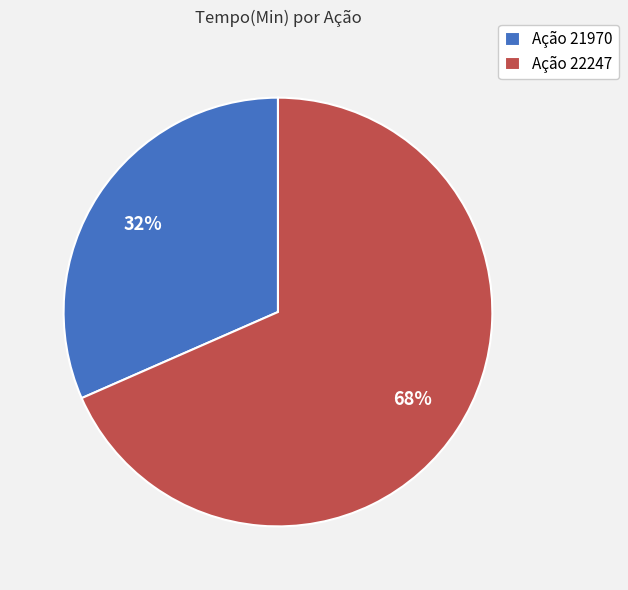

Is it true that Ação 21970 is 32% of the pie?

True